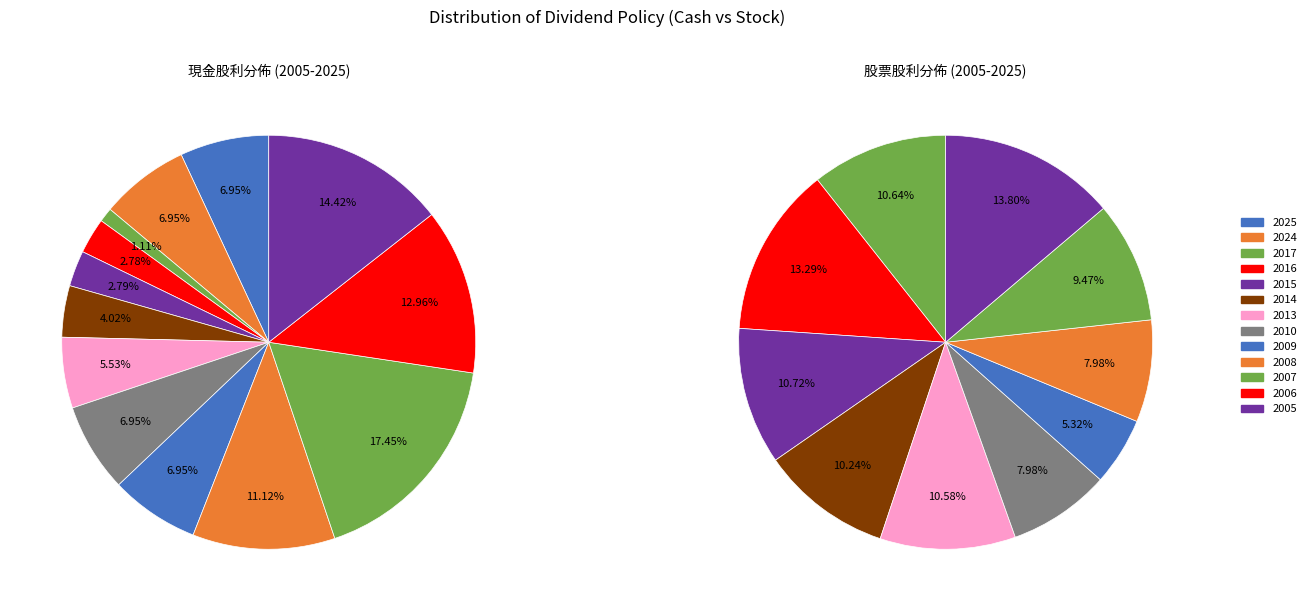

Is the sum of 2005 and 2016 greater than half?

No